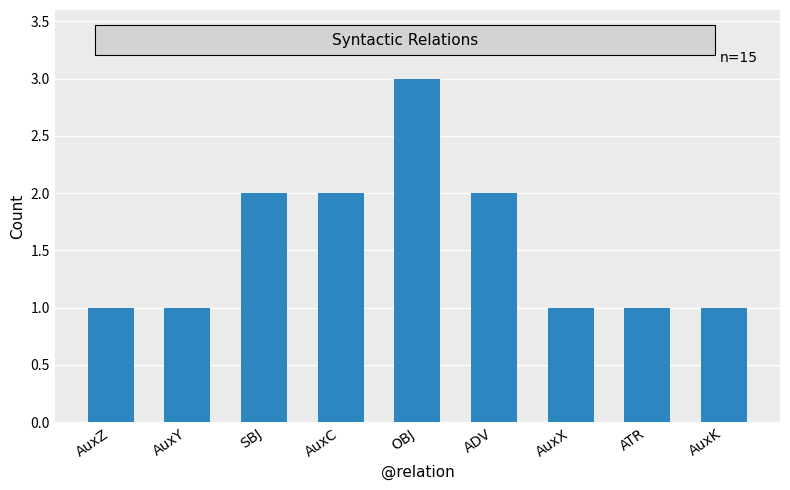

Reading right to left, extract all data points from this chart.

1	1	1	2	3	2	2	1	1